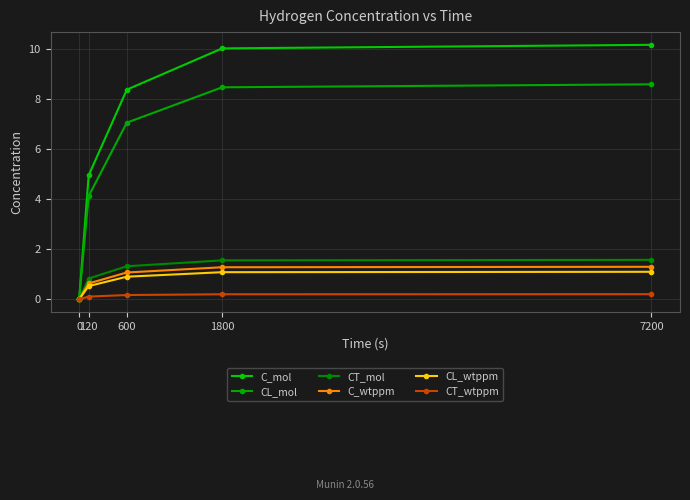

At which category is the sum across all series the highest?

7200